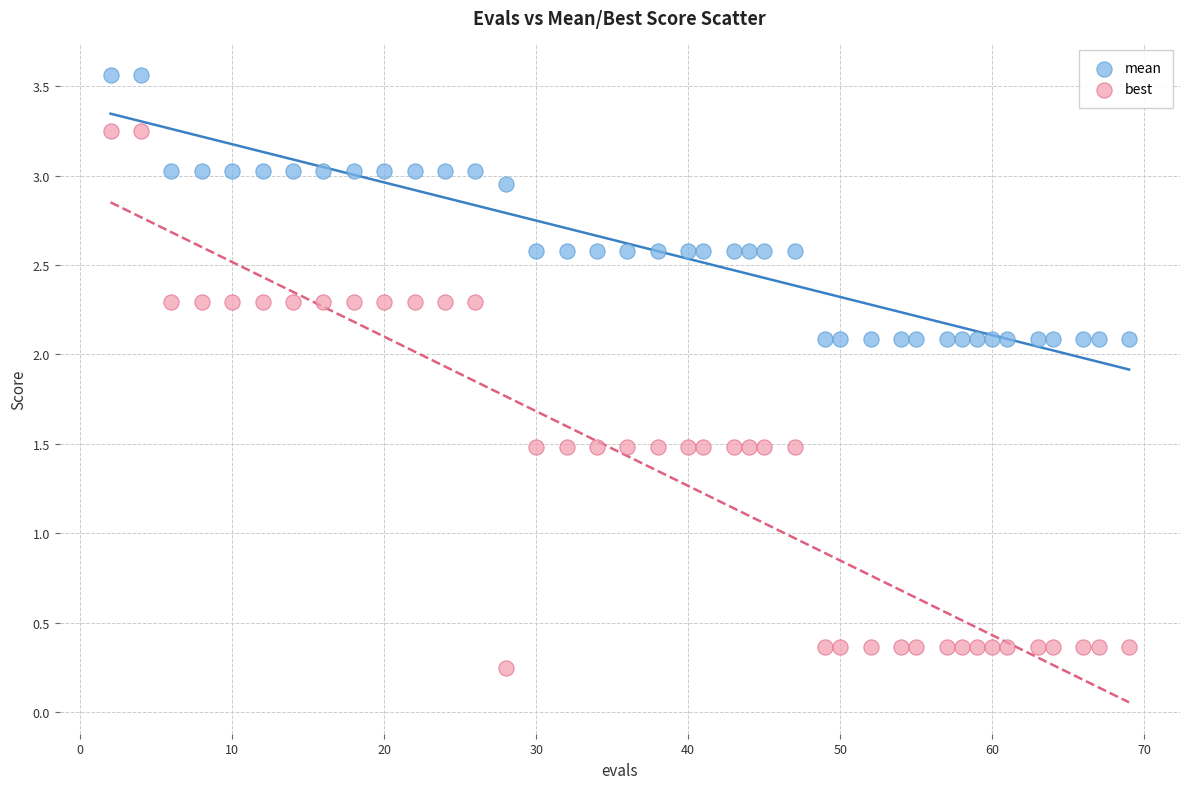

Which series contains the highest Y value?

mean